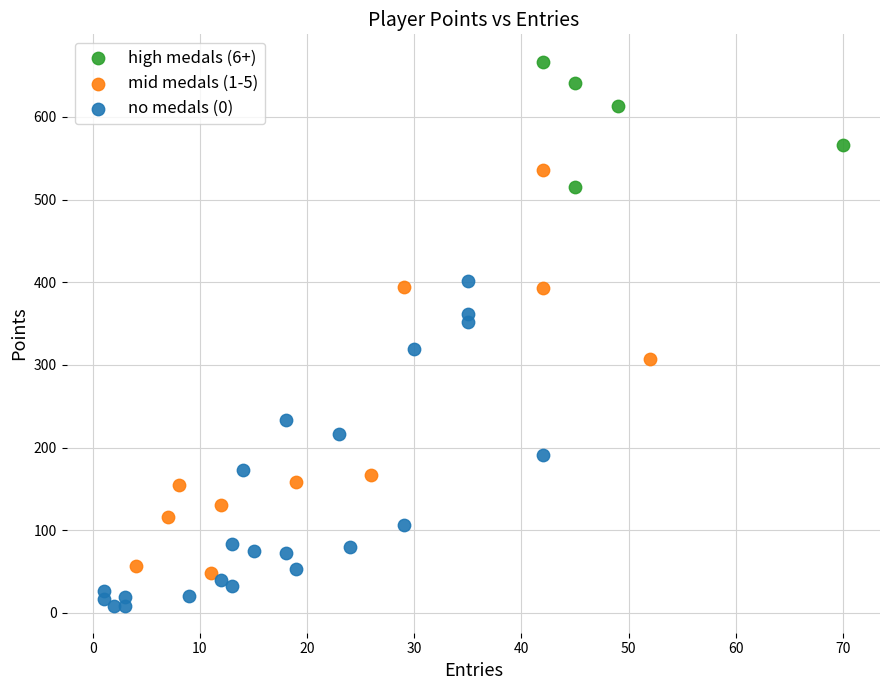

Which series has the widest spread of Y values?

mid medals (1-5)